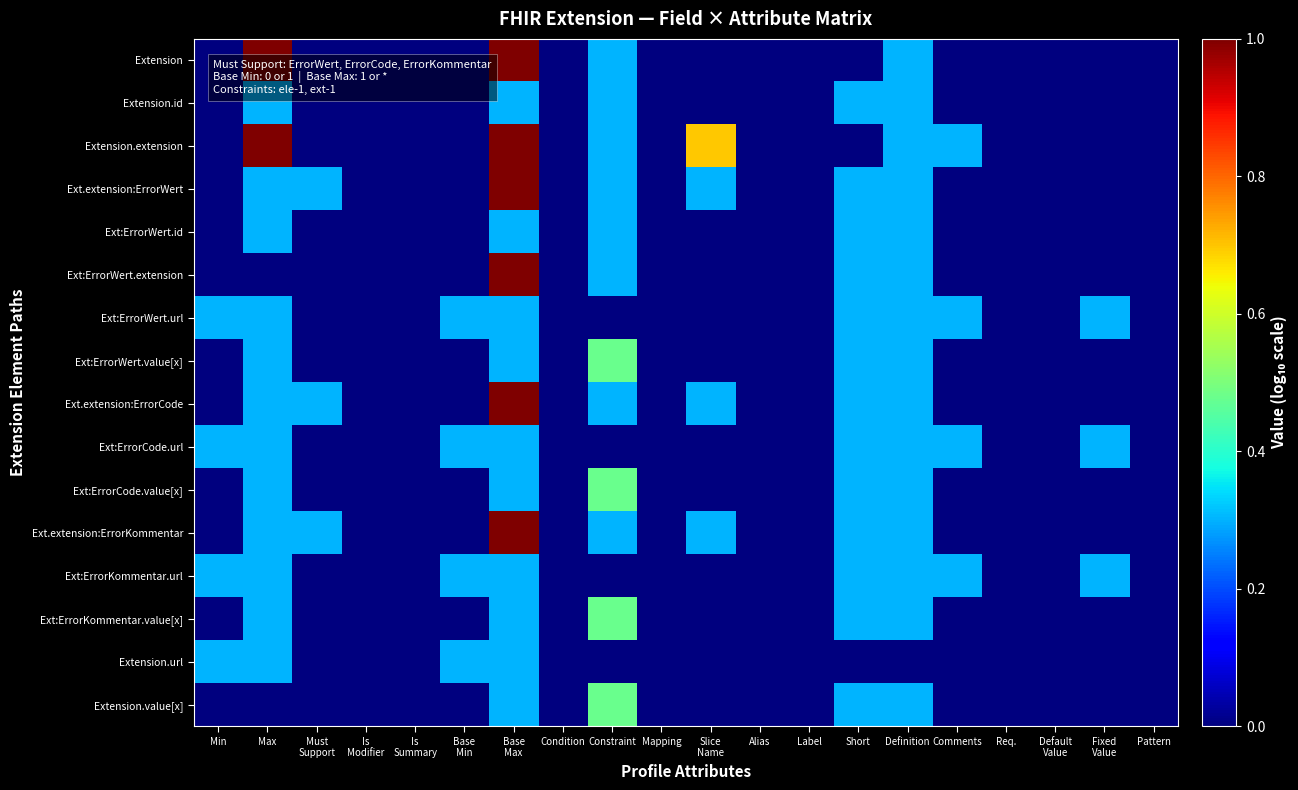

What is the difference between the highest and lowest values at Slice
Name?

0.7